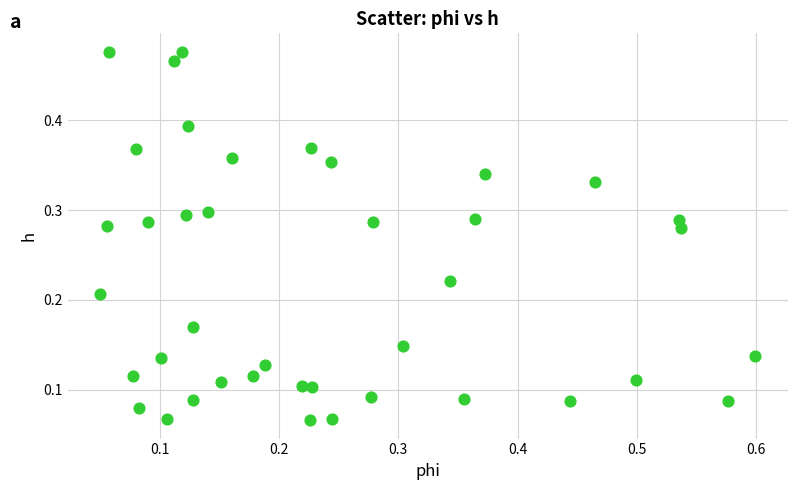

How many points are shown in the scatter plot?

40